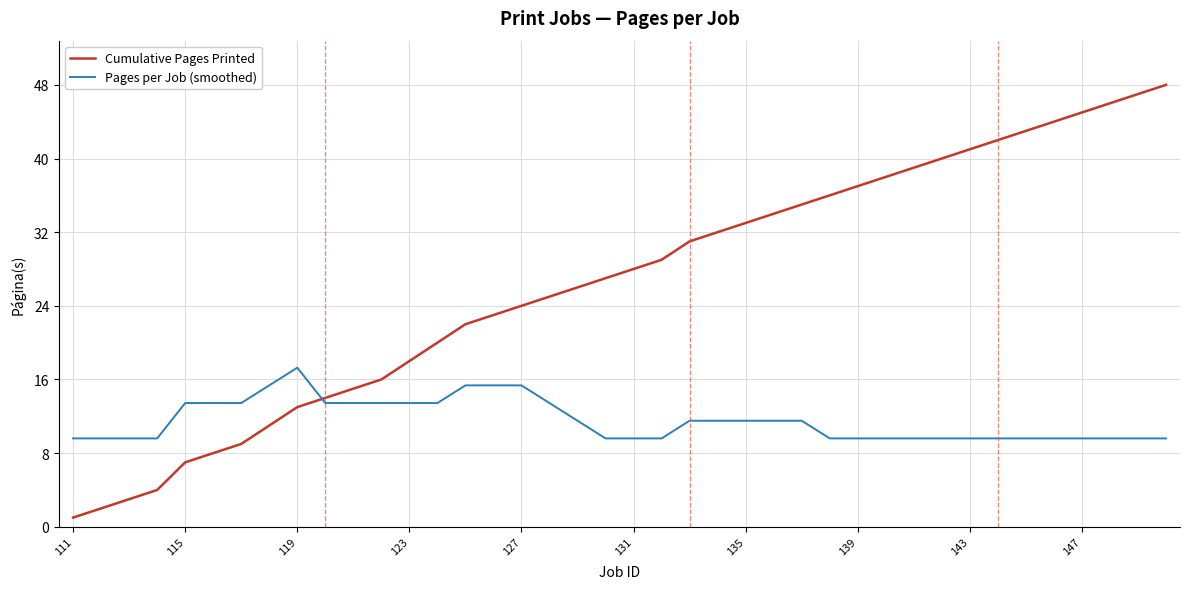

What is the maximum value for Pages per Job (smoothed)?

17.3